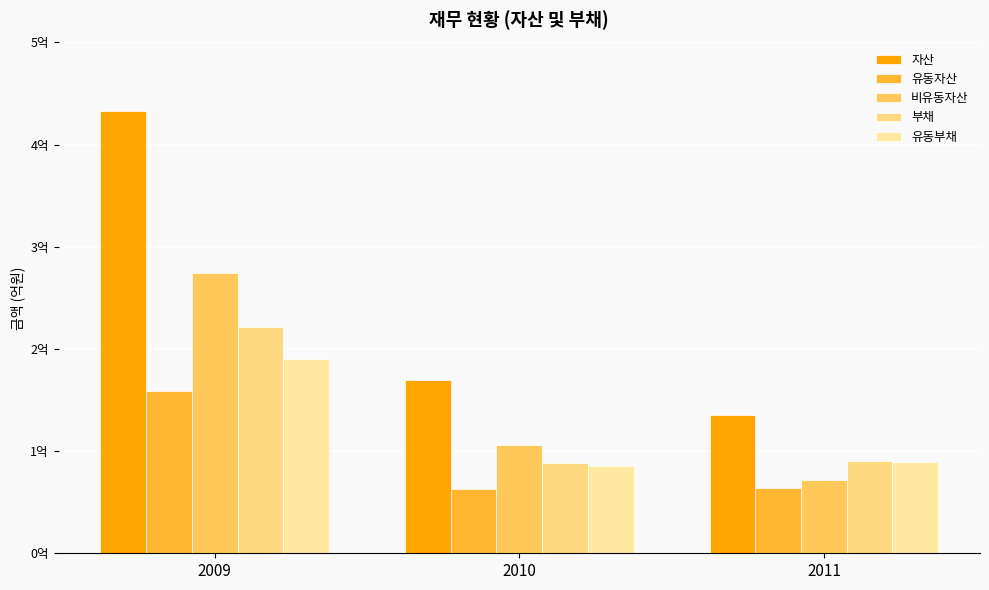

Reading left to right, what are all the values shown in this chart?

자산: 433124958	169629660	135466710
유동자산: 158530501	63351993	63845685
비유동자산: 274594457	106277667	71621025
부채: 221225866	88471298	90507253
유동부채: 189953116	85611429	89773538